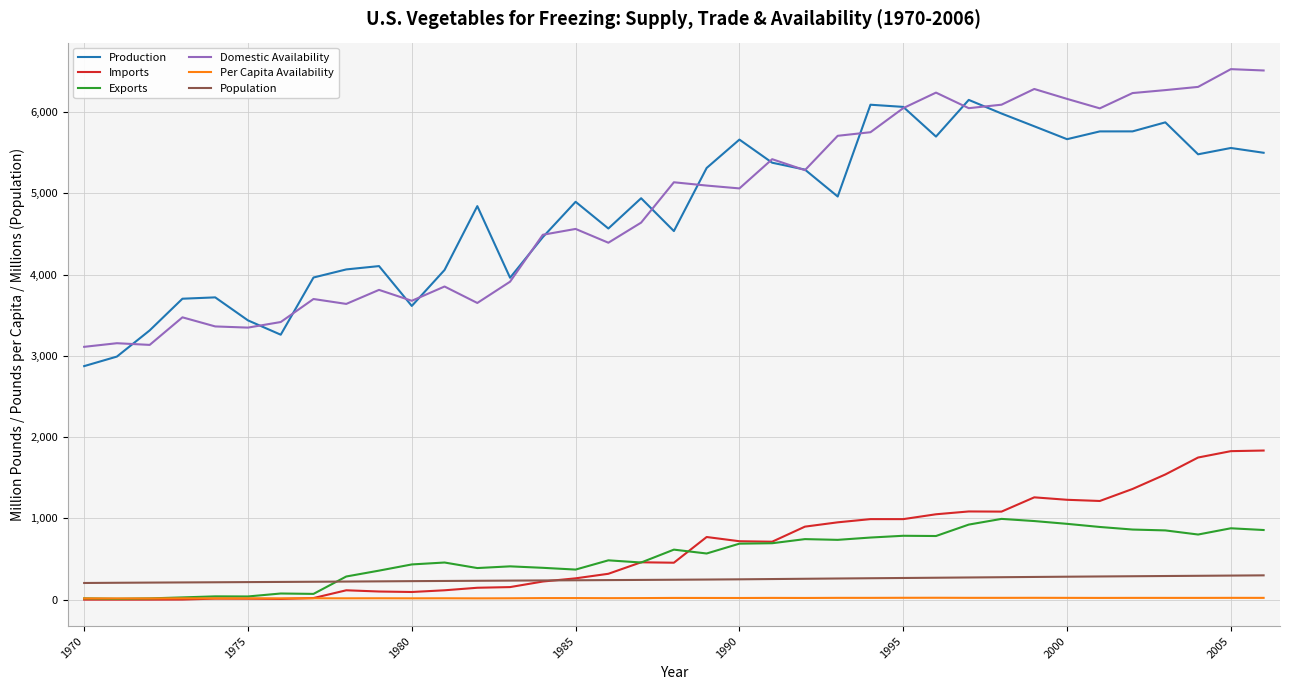

True or false: Production and Exports intersect in this chart.

False